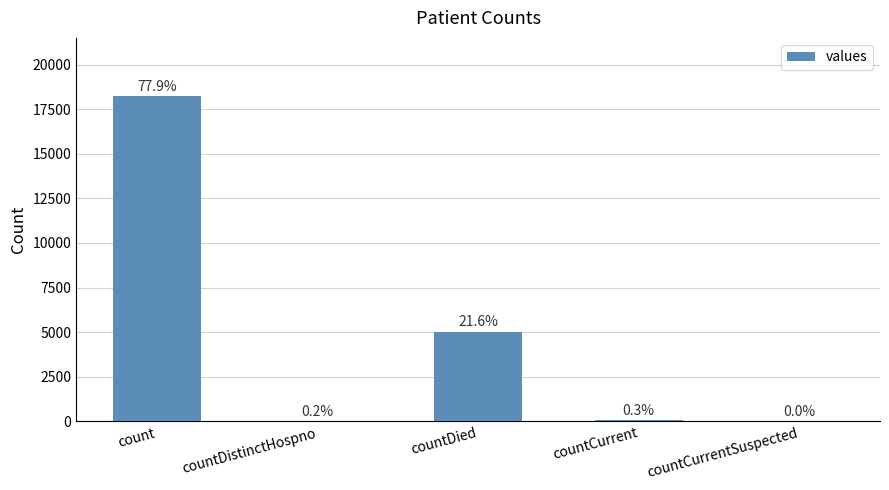

Is it true that the value at countDistinctHospno is 42?

True